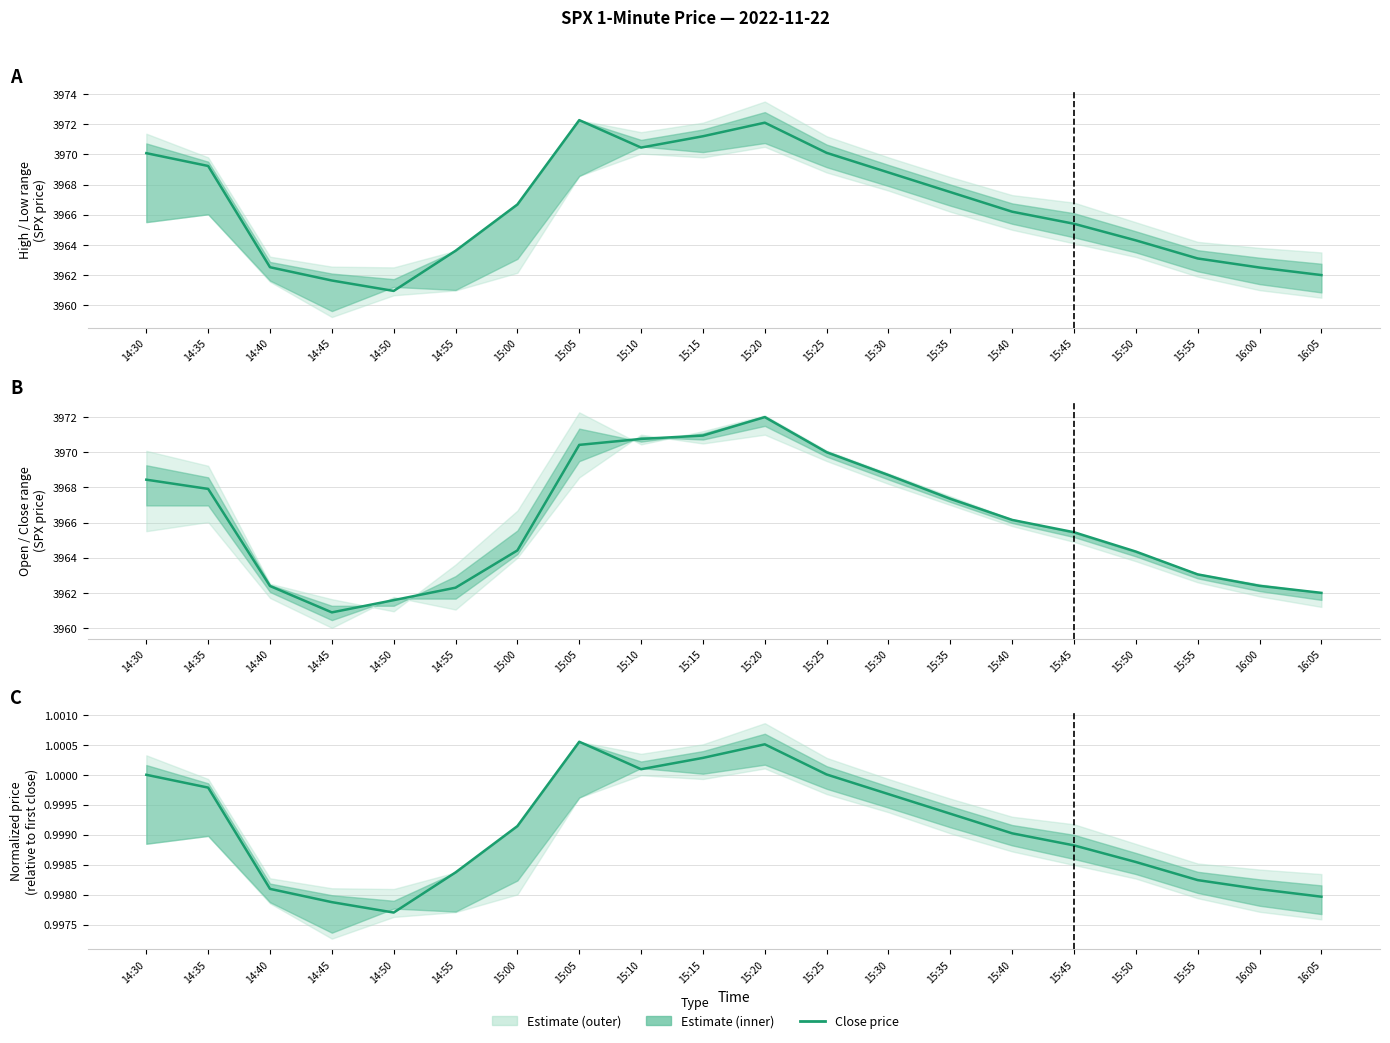

The chart shows a value of 0.7 at 15:10. True or false?

False